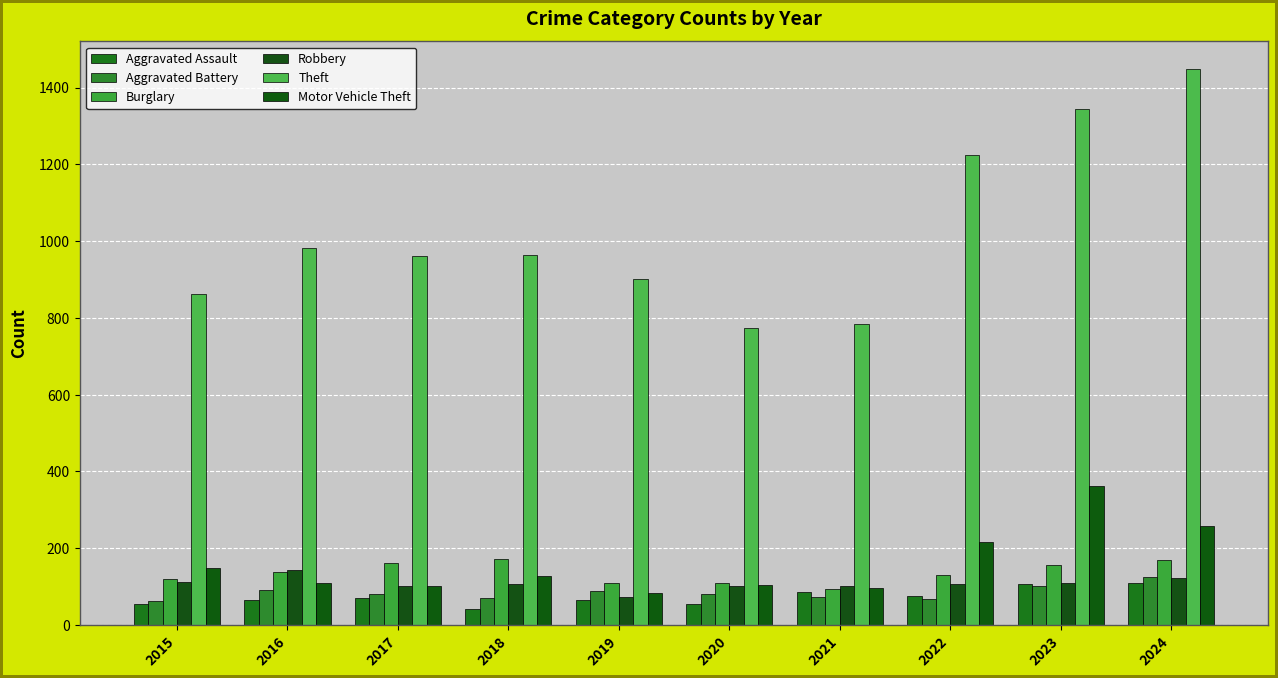

Which category has the lowest value in the Motor Vehicle Theft series?

2019